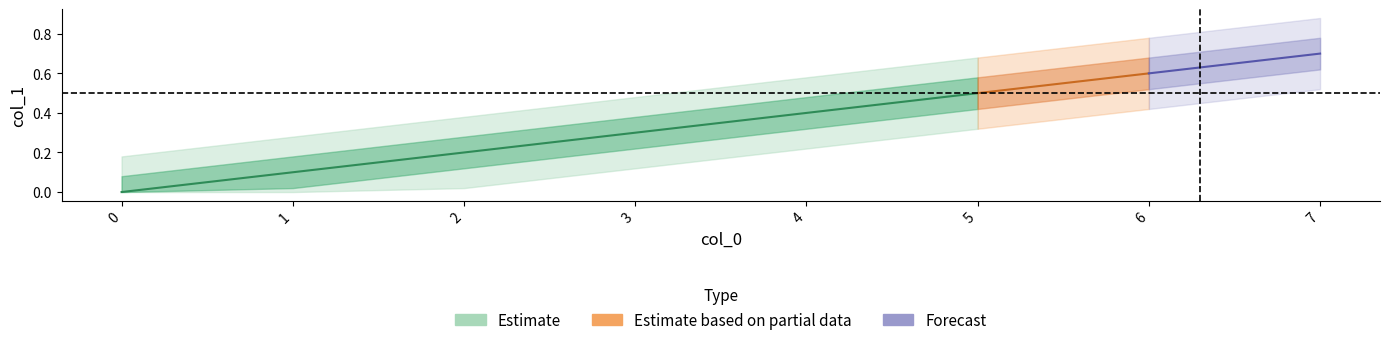

What is the sum of the values at 7 and 3?

1.0